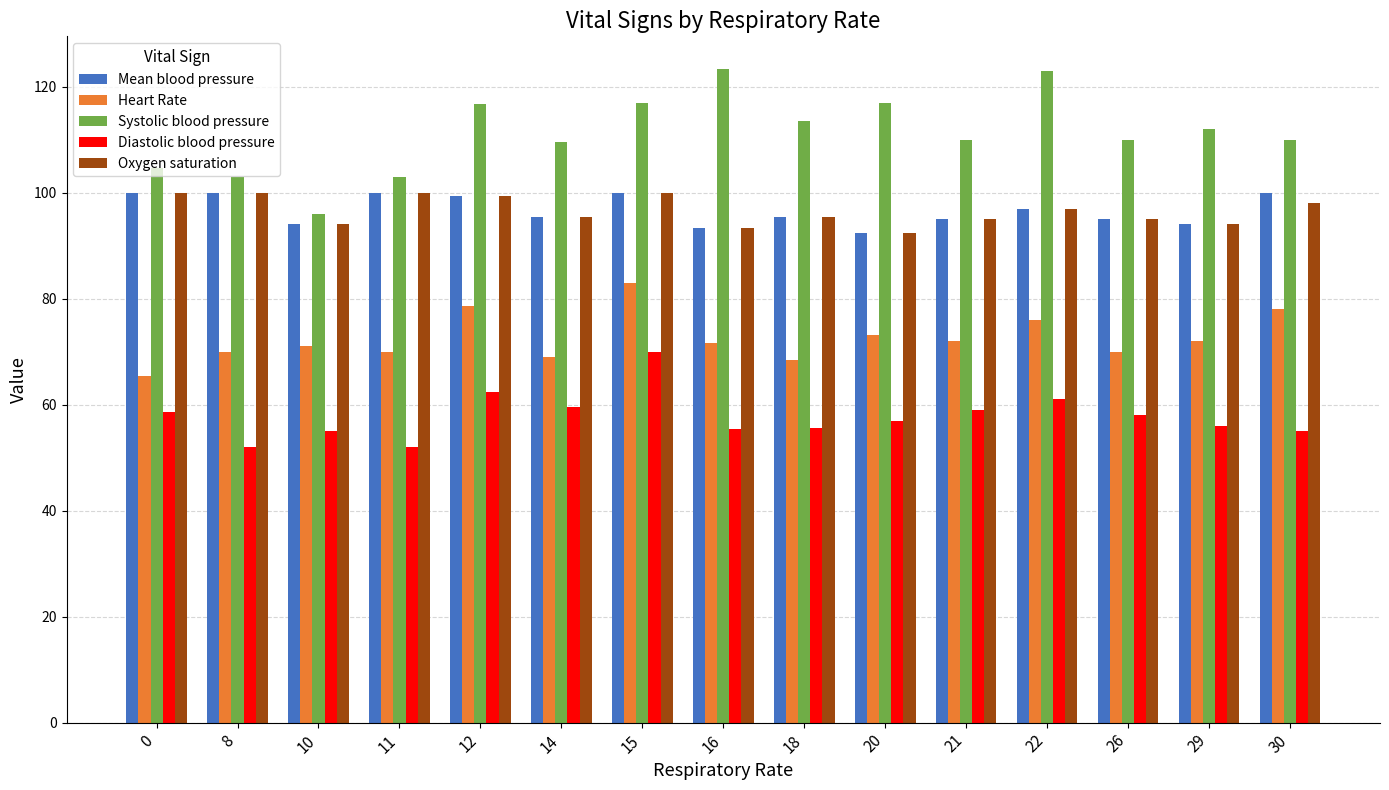

True or false: Mean blood pressure has a value of 173.0 at 0.

False